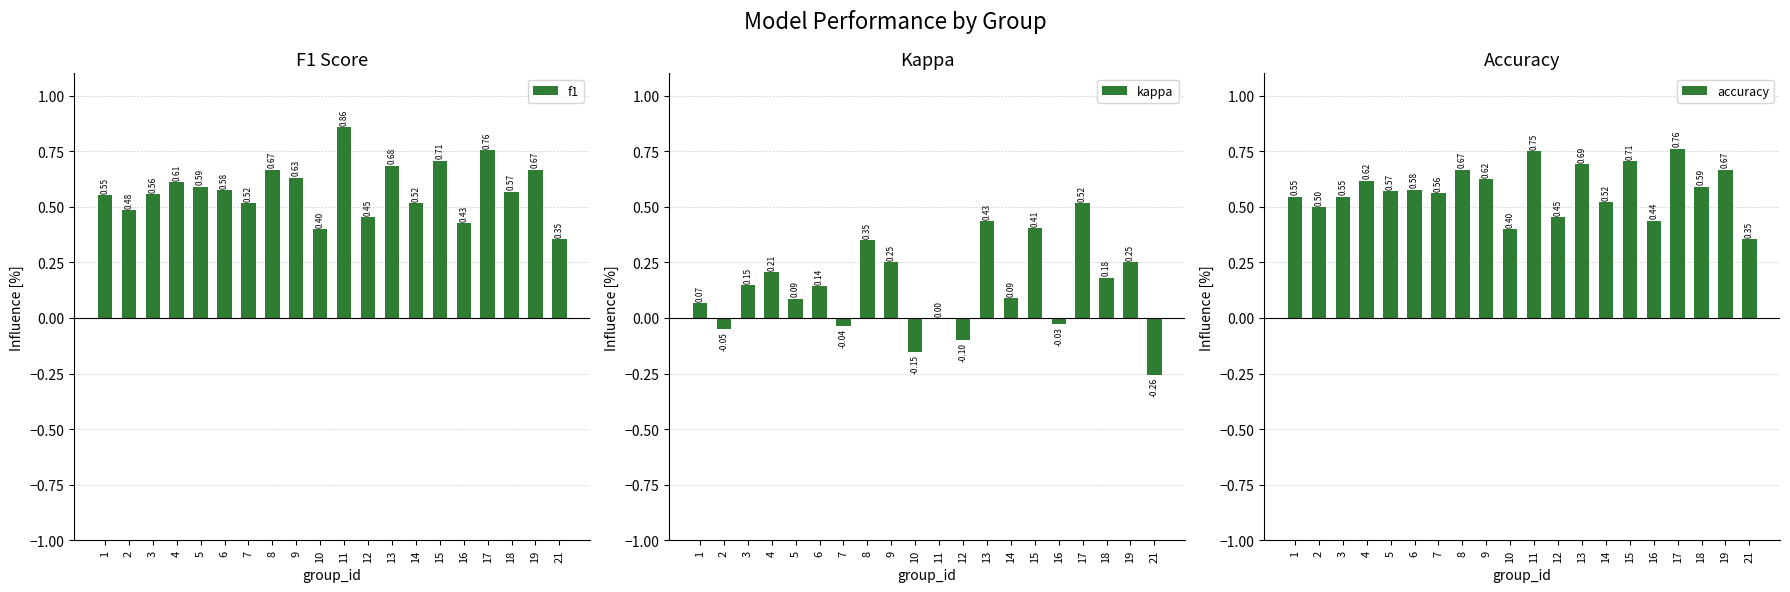

Which series has the largest total across all categories?

f1